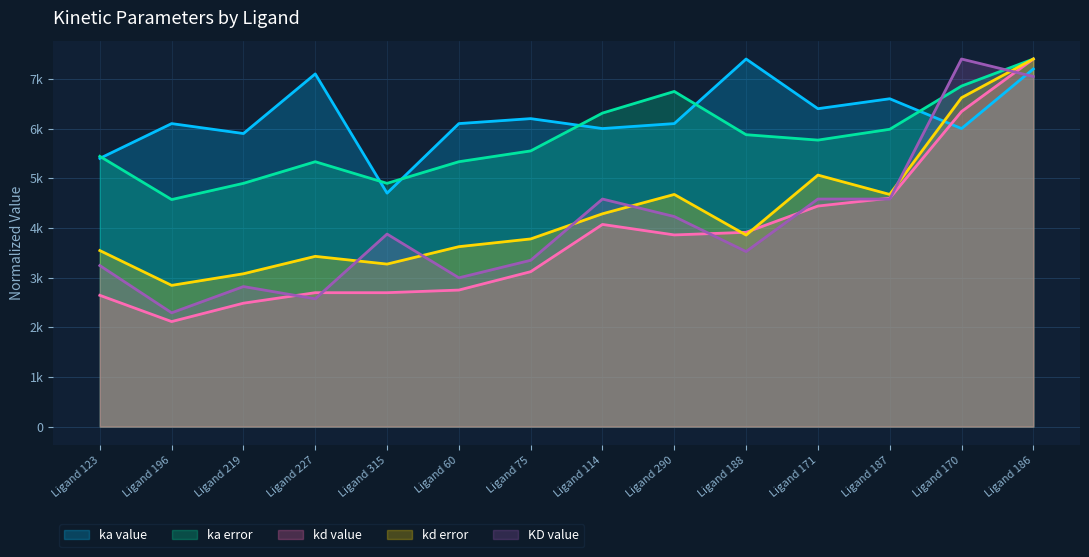

True or false: kd error has a value of 5427.7 at Ligand 315.

False